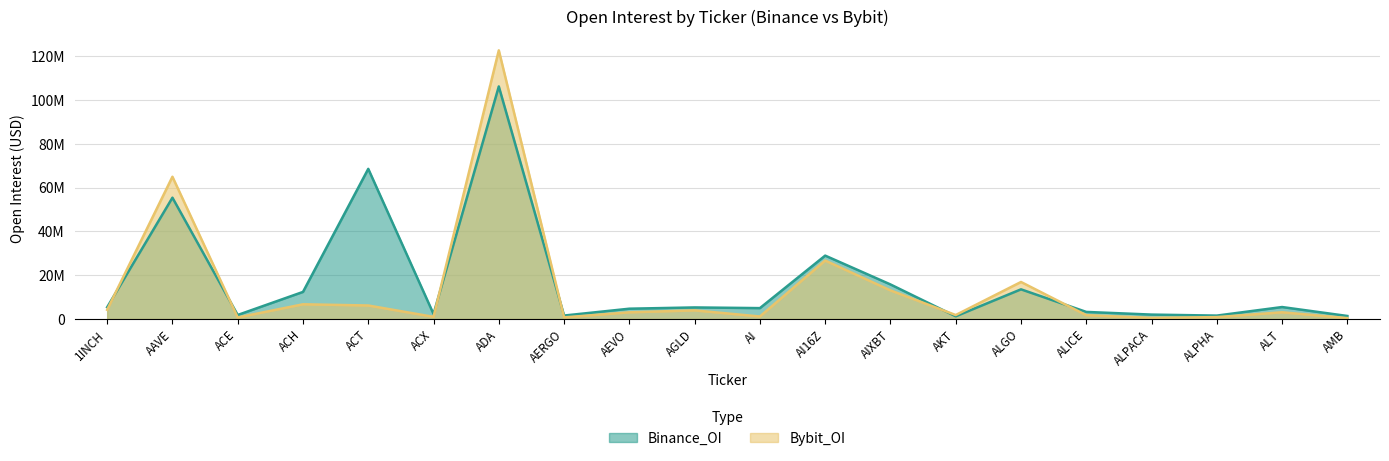

Which series has the largest total across all categories?

Binance_OI